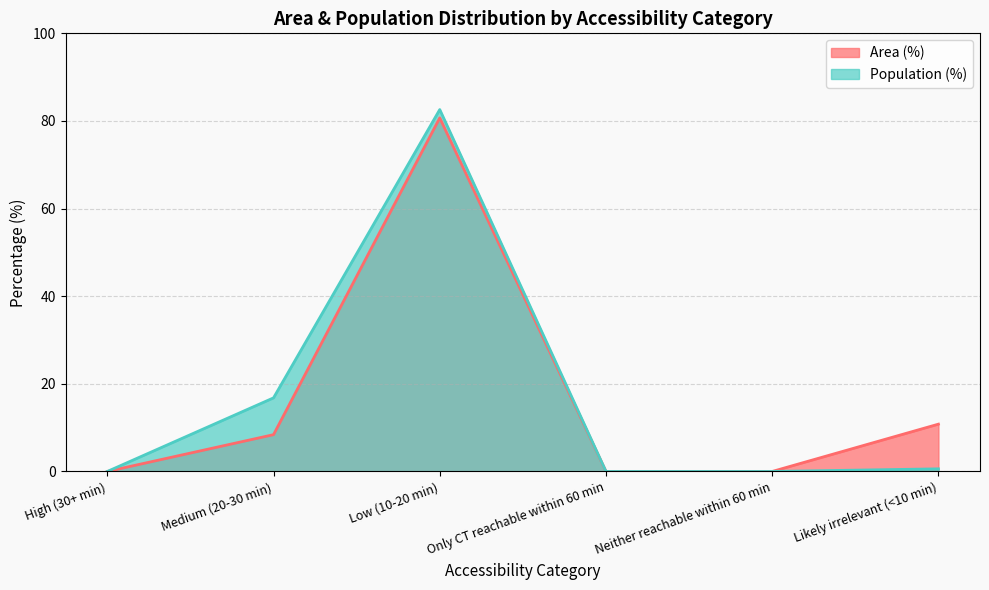

Reading left to right, list all the values displayed in this chart.

Area (%): 0.0	8.4	80.7	0.0	0.0	10.8
Population (%): 0.0	16.8	82.6	0.0	0.0	0.6